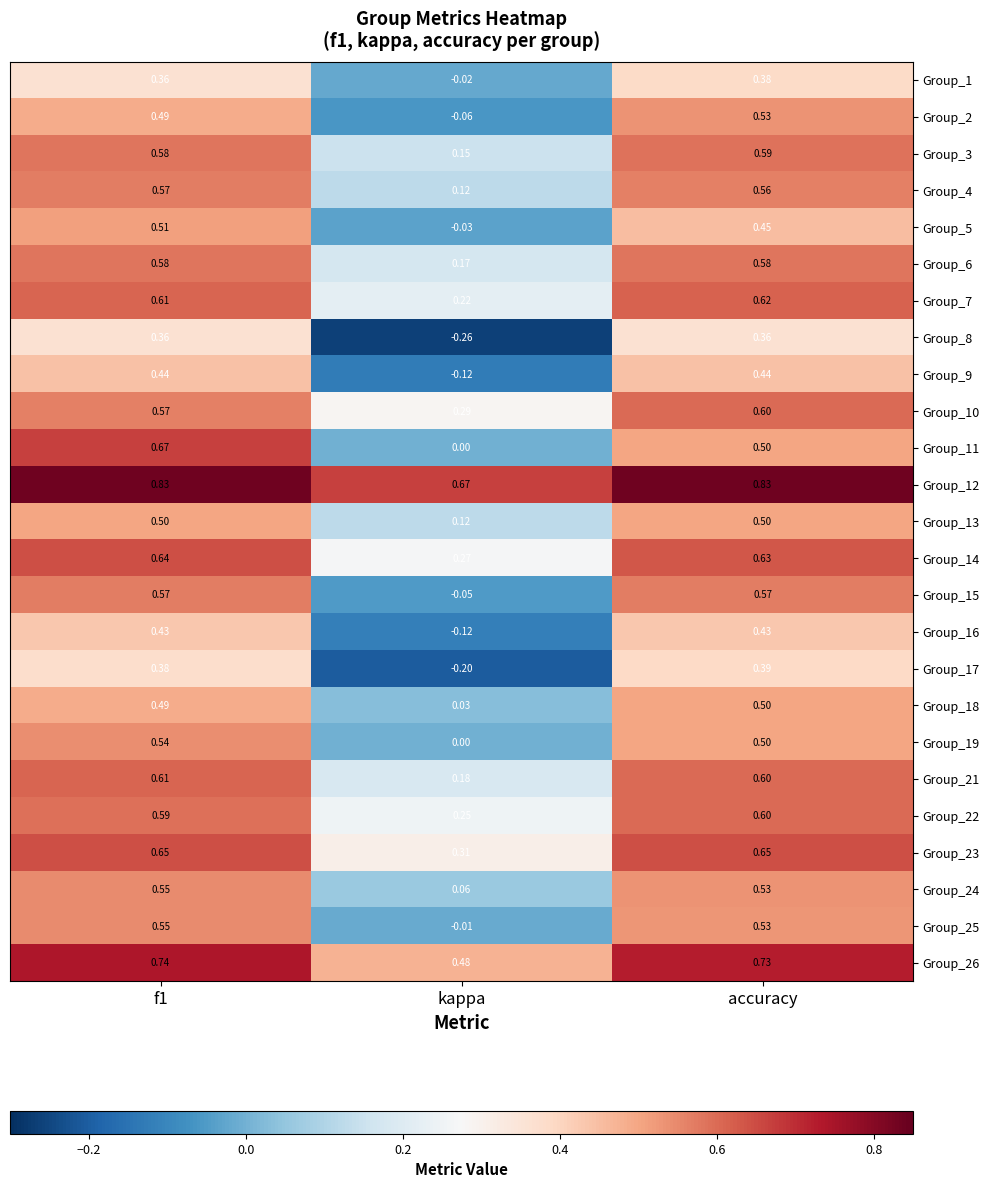

At which label is Group_21 closest to 0?

kappa